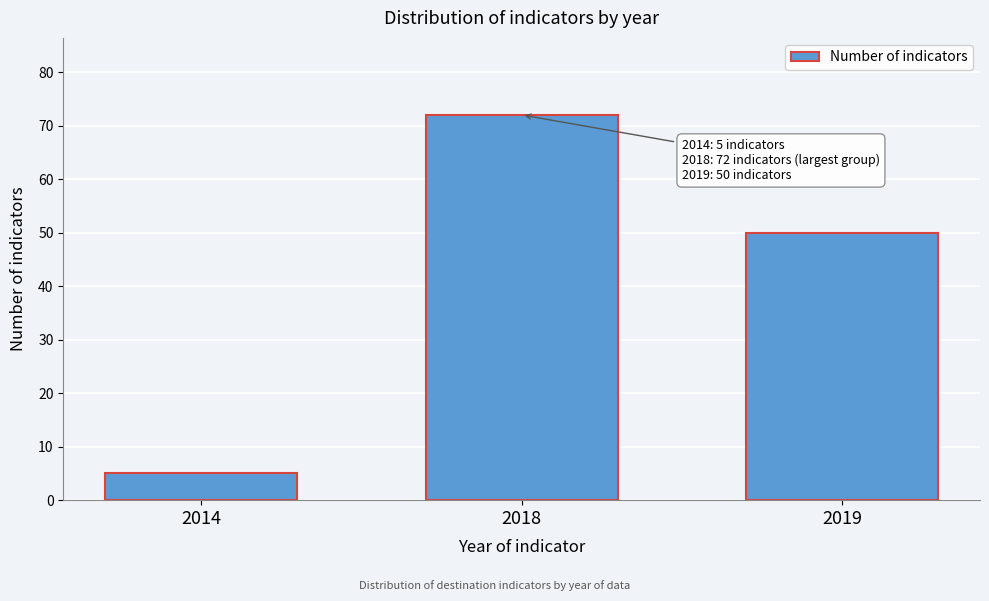

Reading right to left, transcribe all the data shown in this chart.

2019=50	2018=72	2014=5